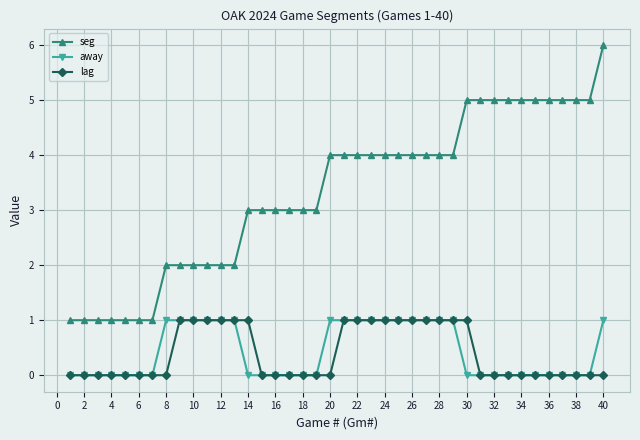

True or false: seg and away intersect in this chart.

False